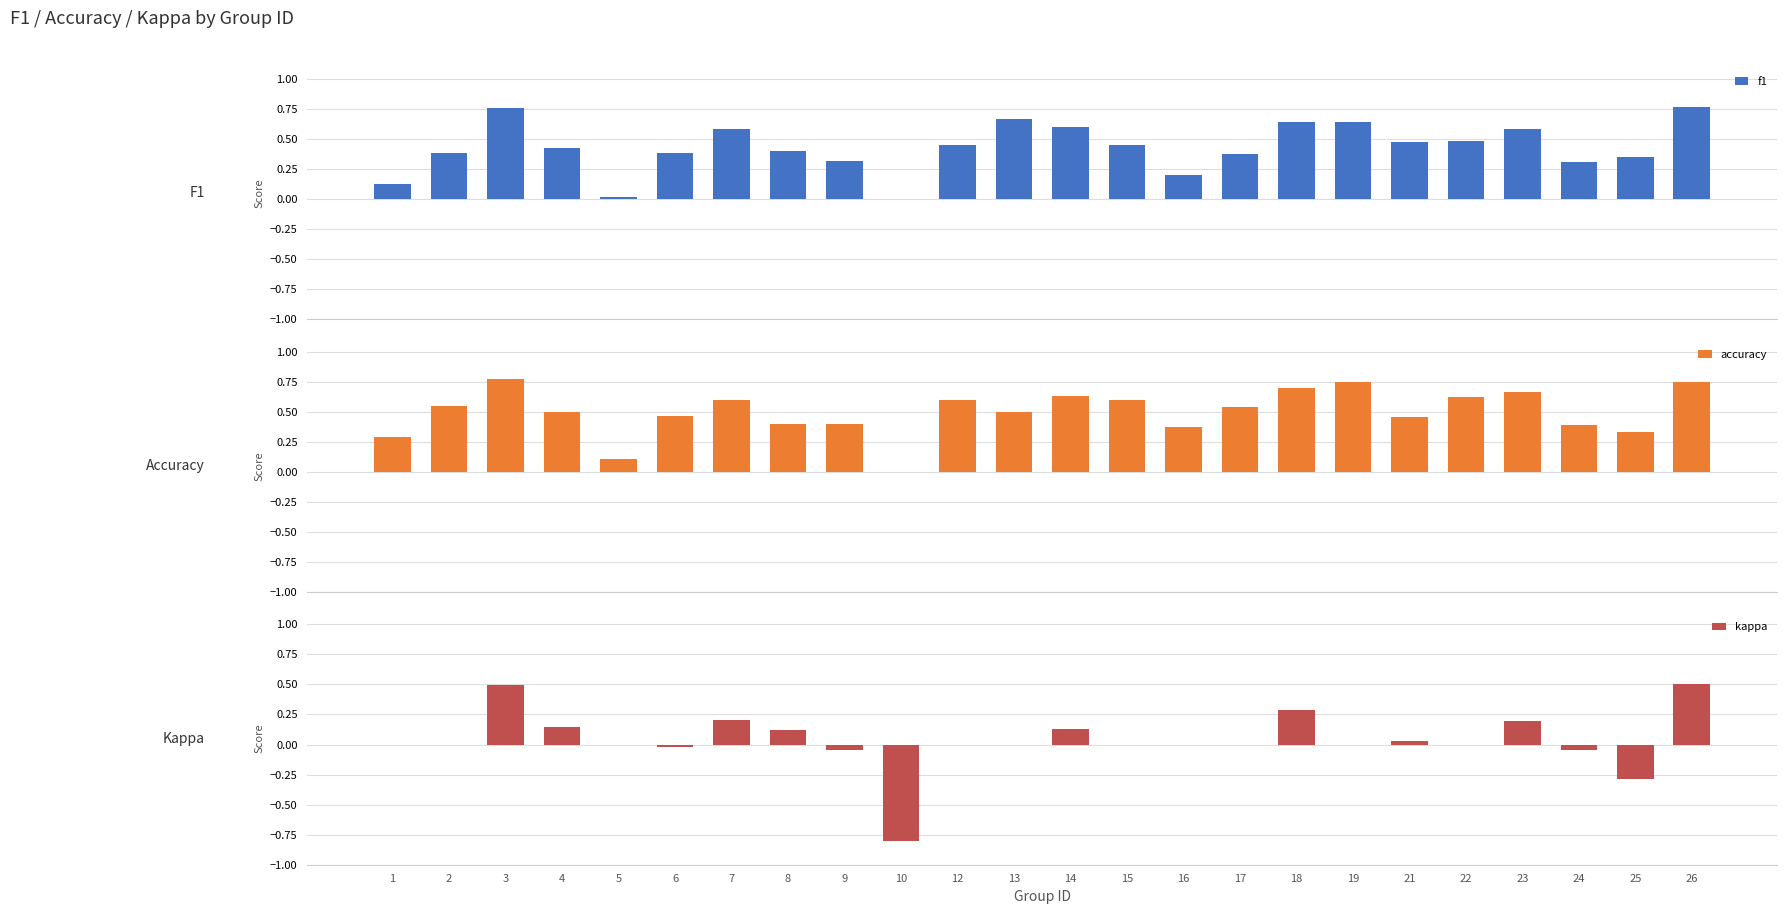

Which has a higher value, 7 or 13?

13